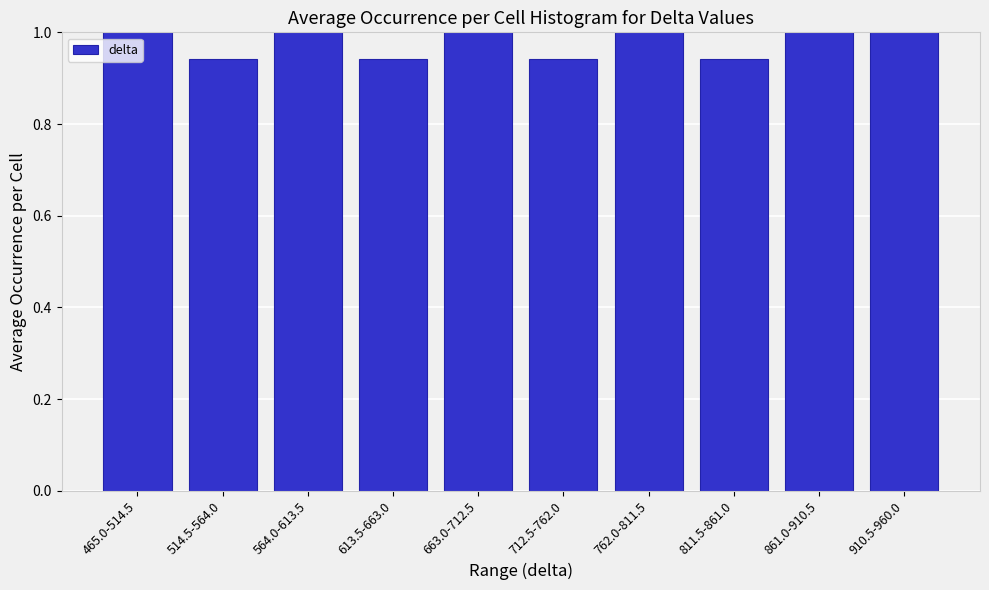

What is the label of the 4th bar from the right?

762.0-811.5